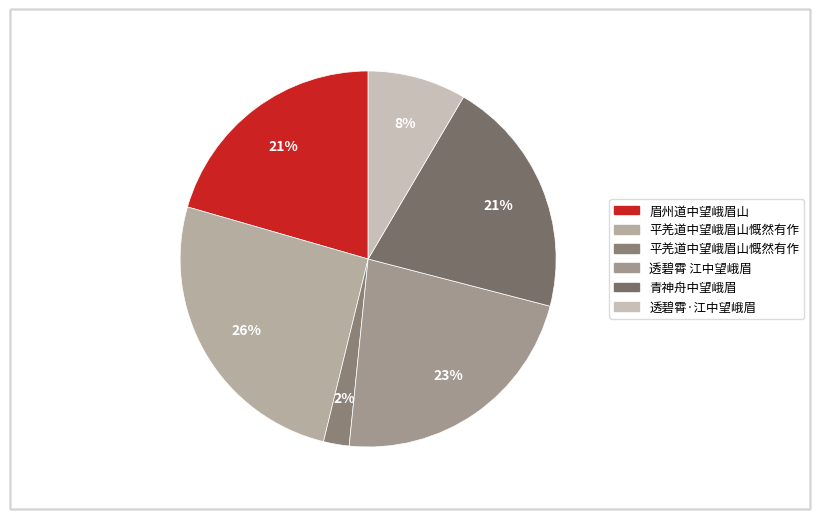

Count the number of slices in the pie.

6